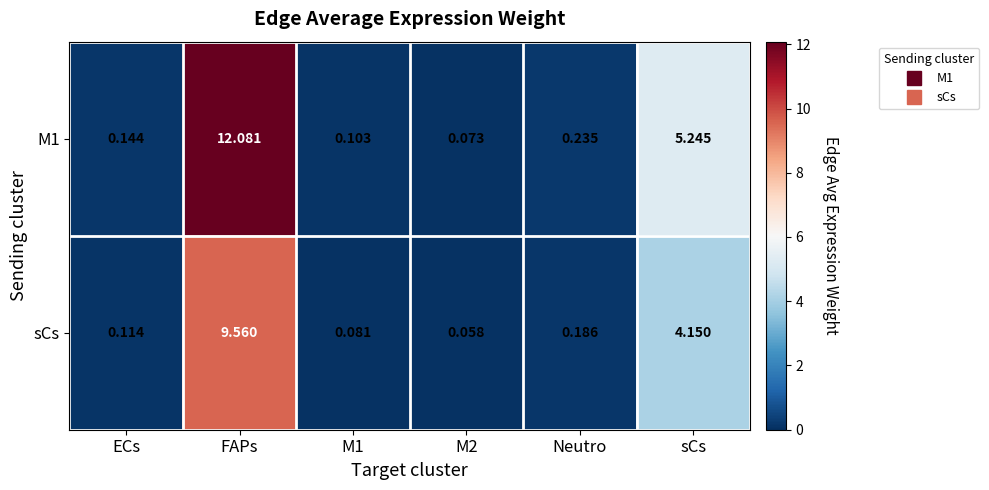

Where is M1 nearest to the value 6?

sCs